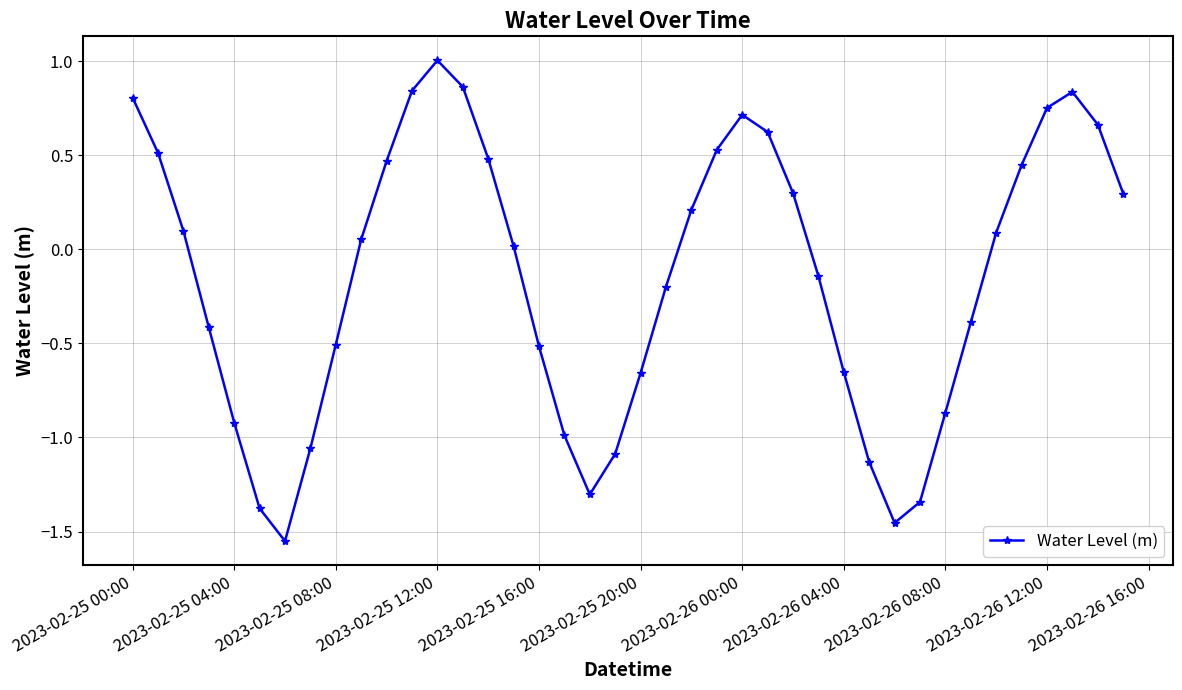

How many interior local valleys (lower than both neighbors) does the data have?

3